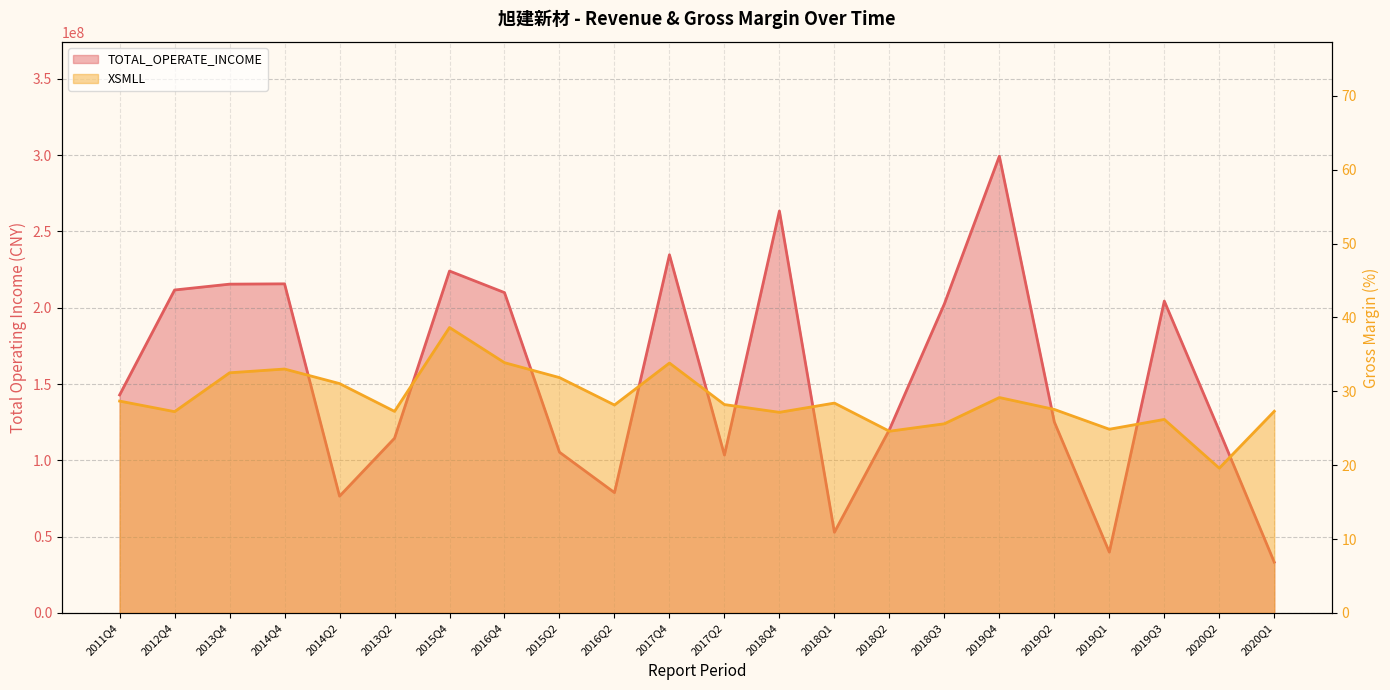

What is the difference between the TOTAL_OPERATE_INCOME values at 2019Q4 and 2016Q4?

89352867.2